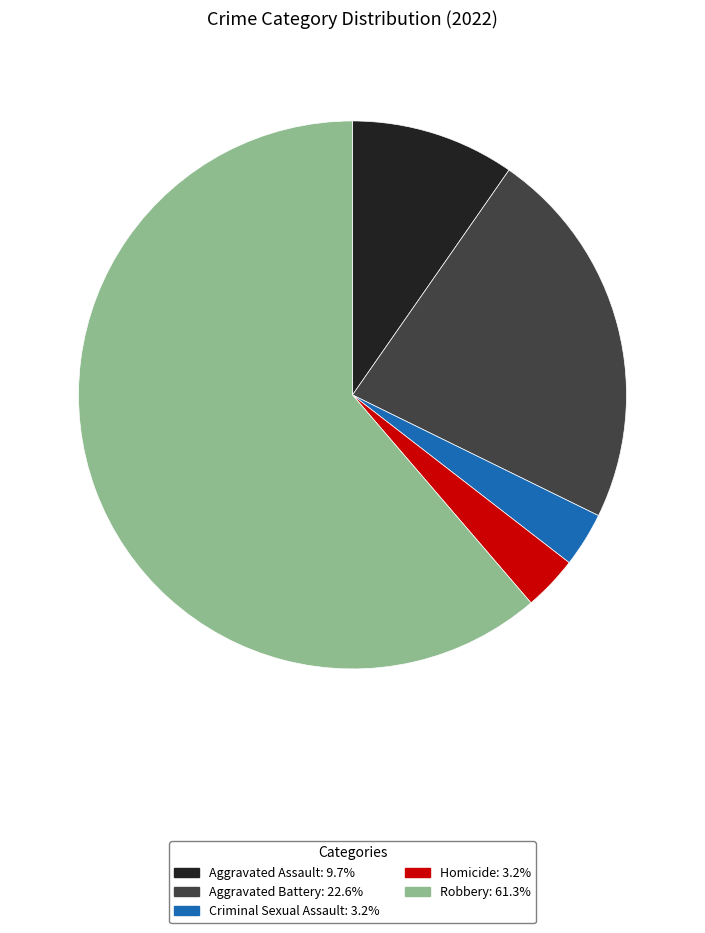

Does any single category account for the majority?

Yes